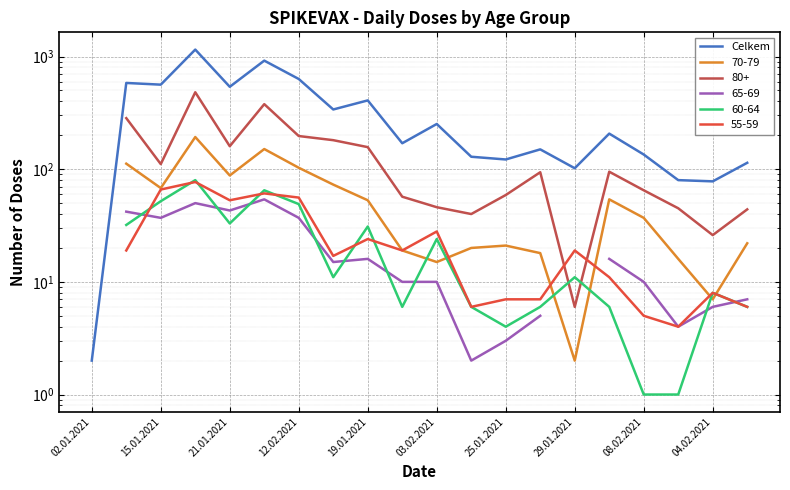

How many values exceed 207?

9